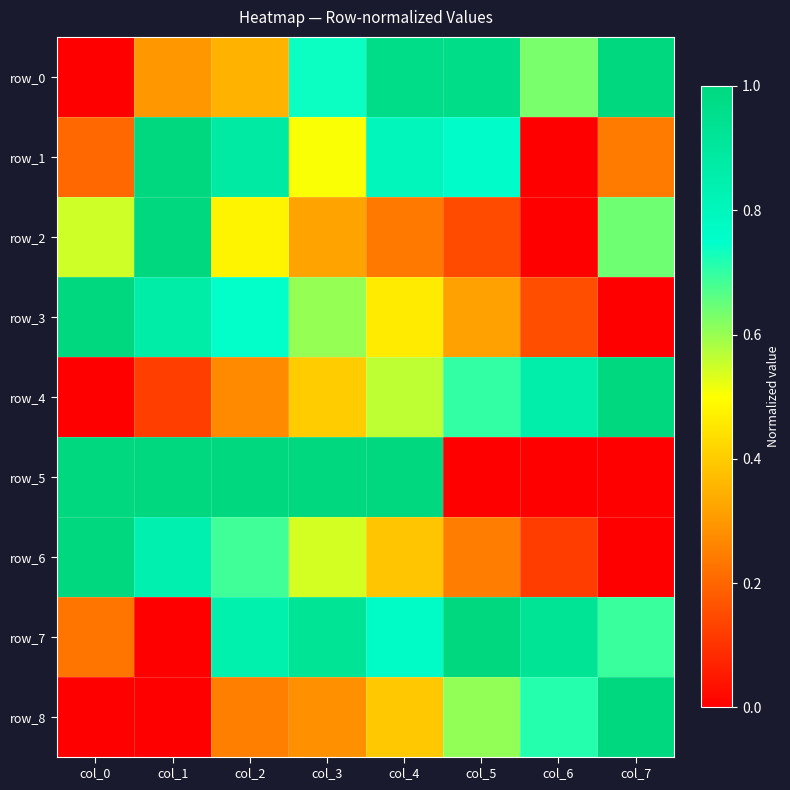

List the labels in order of row_5 value, largest first.

col_4, col_3, col_2, col_1, col_0, col_7, col_6, col_5